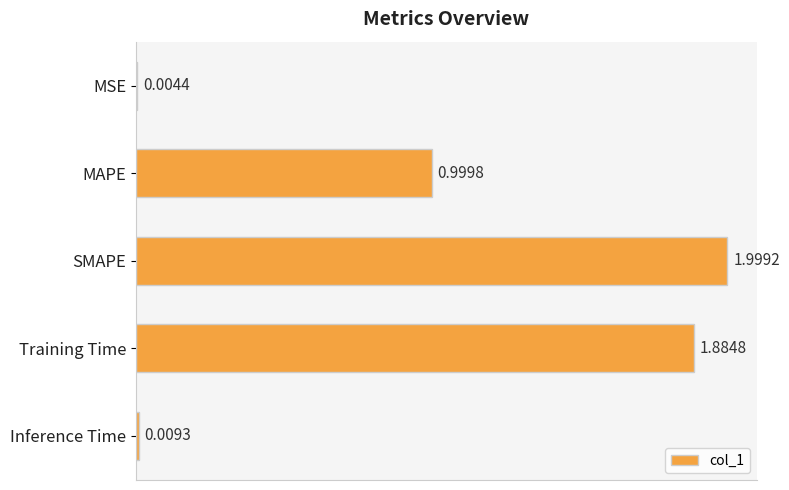

Which has a higher value, Training Time or SMAPE?

SMAPE